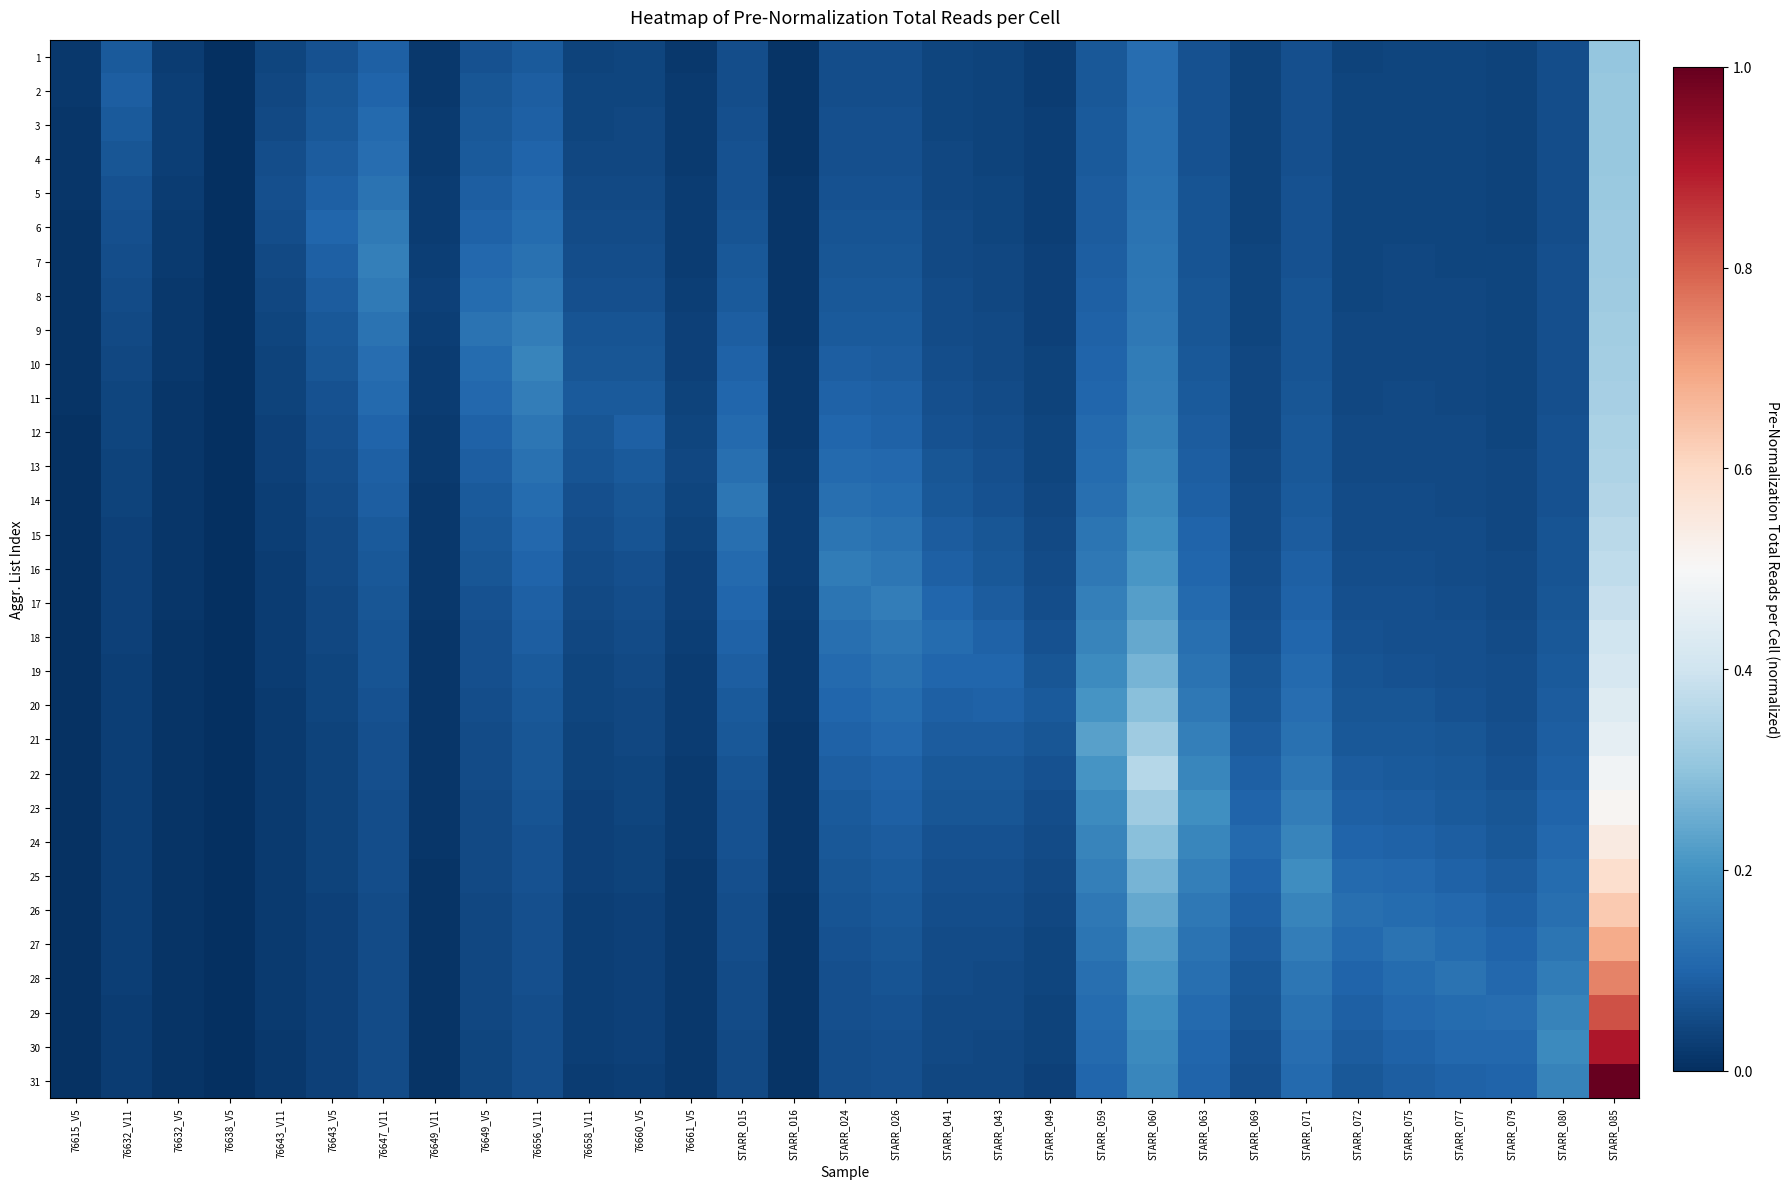

Reading right to left, extract all data points from this chart.

1: STARR_085=0.3	STARR_080=0.1	STARR_079=0.0	STARR_077=0.0	STARR_075=0.0	STARR_072=0.0	STARR_071=0.1	STARR_069=0.0	STARR_063=0.1	STARR_060=0.1	STARR_059=0.1	STARR_049=0.0	STARR_043=0.0	STARR_041=0.0	STARR_026=0.1	STARR_024=0.1	STARR_016=0.0	STARR_015=0.1	76661_V5=0.0	76660_V5=0.0	76658_V11=0.0	76656_V11=0.1	76649_V5=0.1	76649_V11=0.0	76647_V11=0.1	76643_V5=0.1	76643_V11=0.0	76638_V5=0.0	76632_V5=0.0	76632_V11=0.1	76615_V5=0.0
2: STARR_085=0.3	STARR_080=0.1	STARR_079=0.0	STARR_077=0.0	STARR_075=0.0	STARR_072=0.0	STARR_071=0.1	STARR_069=0.0	STARR_063=0.1	STARR_060=0.1	STARR_059=0.1	STARR_049=0.0	STARR_043=0.0	STARR_041=0.0	STARR_026=0.1	STARR_024=0.1	STARR_016=0.0	STARR_015=0.1	76661_V5=0.0	76660_V5=0.0	76658_V11=0.0	76656_V11=0.1	76649_V5=0.1	76649_V11=0.0	76647_V11=0.1	76643_V5=0.1	76643_V11=0.0	76638_V5=0.0	76632_V5=0.0	76632_V11=0.1	76615_V5=0.0
3: STARR_085=0.3	STARR_080=0.1	STARR_079=0.0	STARR_077=0.0	STARR_075=0.0	STARR_072=0.0	STARR_071=0.1	STARR_069=0.0	STARR_063=0.1	STARR_060=0.1	STARR_059=0.1	STARR_049=0.0	STARR_043=0.0	STARR_041=0.0	STARR_026=0.1	STARR_024=0.1	STARR_016=0.0	STARR_015=0.1	76661_V5=0.0	76660_V5=0.0	76658_V11=0.0	76656_V11=0.1	76649_V5=0.1	76649_V11=0.0	76647_V11=0.1	76643_V5=0.1	76643_V11=0.1	76638_V5=0.0	76632_V5=0.0	76632_V11=0.1	76615_V5=0.0
4: STARR_085=0.3	STARR_080=0.1	STARR_079=0.0	STARR_077=0.0	STARR_075=0.0	STARR_072=0.0	STARR_071=0.1	STARR_069=0.0	STARR_063=0.1	STARR_060=0.1	STARR_059=0.1	STARR_049=0.0	STARR_043=0.0	STARR_041=0.0	STARR_026=0.1	STARR_024=0.1	STARR_016=0.0	STARR_015=0.1	76661_V5=0.0	76660_V5=0.0	76658_V11=0.0	76656_V11=0.1	76649_V5=0.1	76649_V11=0.0	76647_V11=0.1	76643_V5=0.1	76643_V11=0.1	76638_V5=0.0	76632_V5=0.0	76632_V11=0.1	76615_V5=0.0
5: STARR_085=0.3	STARR_080=0.1	STARR_079=0.0	STARR_077=0.0	STARR_075=0.0	STARR_072=0.0	STARR_071=0.1	STARR_069=0.0	STARR_063=0.1	STARR_060=0.1	STARR_059=0.1	STARR_049=0.0	STARR_043=0.0	STARR_041=0.0	STARR_026=0.1	STARR_024=0.1	STARR_016=0.0	STARR_015=0.1	76661_V5=0.0	76660_V5=0.0	76658_V11=0.0	76656_V11=0.1	76649_V5=0.1	76649_V11=0.0	76647_V11=0.1	76643_V5=0.1	76643_V11=0.1	76638_V5=0.0	76632_V5=0.0	76632_V11=0.1	76615_V5=0.0
6: STARR_085=0.3	STARR_080=0.1	STARR_079=0.0	STARR_077=0.0	STARR_075=0.0	STARR_072=0.0	STARR_071=0.1	STARR_069=0.0	STARR_063=0.1	STARR_060=0.1	STARR_059=0.1	STARR_049=0.0	STARR_043=0.0	STARR_041=0.0	STARR_026=0.1	STARR_024=0.1	STARR_016=0.0	STARR_015=0.1	76661_V5=0.0	76660_V5=0.1	76658_V11=0.1	76656_V11=0.1	76649_V5=0.1	76649_V11=0.0	76647_V11=0.1	76643_V5=0.1	76643_V11=0.1	76638_V5=0.0	76632_V5=0.0	76632_V11=0.1	76615_V5=0.0
7: STARR_085=0.3	STARR_080=0.1	STARR_079=0.0	STARR_077=0.0	STARR_075=0.0	STARR_072=0.0	STARR_071=0.1	STARR_069=0.0	STARR_063=0.1	STARR_060=0.1	STARR_059=0.1	STARR_049=0.0	STARR_043=0.0	STARR_041=0.0	STARR_026=0.1	STARR_024=0.1	STARR_016=0.0	STARR_015=0.1	76661_V5=0.0	76660_V5=0.1	76658_V11=0.1	76656_V11=0.1	76649_V5=0.1	76649_V11=0.0	76647_V11=0.2	76643_V5=0.1	76643_V11=0.1	76638_V5=0.0	76632_V5=0.0	76632_V11=0.1	76615_V5=0.0
8: STARR_085=0.3	STARR_080=0.1	STARR_079=0.0	STARR_077=0.0	STARR_075=0.0	STARR_072=0.0	STARR_071=0.1	STARR_069=0.0	STARR_063=0.1	STARR_060=0.1	STARR_059=0.1	STARR_049=0.0	STARR_043=0.0	STARR_041=0.1	STARR_026=0.1	STARR_024=0.1	STARR_016=0.0	STARR_015=0.1	76661_V5=0.0	76660_V5=0.1	76658_V11=0.1	76656_V11=0.1	76649_V5=0.1	76649_V11=0.0	76647_V11=0.1	76643_V5=0.1	76643_V11=0.0	76638_V5=0.0	76632_V5=0.0	76632_V11=0.1	76615_V5=0.0
9: STARR_085=0.3	STARR_080=0.1	STARR_079=0.0	STARR_077=0.0	STARR_075=0.0	STARR_072=0.0	STARR_071=0.1	STARR_069=0.0	STARR_063=0.1	STARR_060=0.1	STARR_059=0.1	STARR_049=0.0	STARR_043=0.0	STARR_041=0.1	STARR_026=0.1	STARR_024=0.1	STARR_016=0.0	STARR_015=0.1	76661_V5=0.0	76660_V5=0.1	76658_V11=0.1	76656_V11=0.2	76649_V5=0.1	76649_V11=0.0	76647_V11=0.1	76643_V5=0.1	76643_V11=0.0	76638_V5=0.0	76632_V5=0.0	76632_V11=0.0	76615_V5=0.0
10: STARR_085=0.3	STARR_080=0.1	STARR_079=0.0	STARR_077=0.0	STARR_075=0.0	STARR_072=0.0	STARR_071=0.1	STARR_069=0.0	STARR_063=0.1	STARR_060=0.1	STARR_059=0.1	STARR_049=0.0	STARR_043=0.1	STARR_041=0.1	STARR_026=0.1	STARR_024=0.1	STARR_016=0.0	STARR_015=0.1	76661_V5=0.0	76660_V5=0.1	76658_V11=0.1	76656_V11=0.2	76649_V5=0.1	76649_V11=0.0	76647_V11=0.1	76643_V5=0.1	76643_V11=0.0	76638_V5=0.0	76632_V5=0.0	76632_V11=0.0	76615_V5=0.0
11: STARR_085=0.3	STARR_080=0.1	STARR_079=0.0	STARR_077=0.0	STARR_075=0.0	STARR_072=0.0	STARR_071=0.1	STARR_069=0.0	STARR_063=0.1	STARR_060=0.2	STARR_059=0.1	STARR_049=0.0	STARR_043=0.1	STARR_041=0.1	STARR_026=0.1	STARR_024=0.1	STARR_016=0.0	STARR_015=0.1	76661_V5=0.0	76660_V5=0.1	76658_V11=0.1	76656_V11=0.2	76649_V5=0.1	76649_V11=0.0	76647_V11=0.1	76643_V5=0.1	76643_V11=0.0	76638_V5=0.0	76632_V5=0.0	76632_V11=0.0	76615_V5=0.0
12: STARR_085=0.3	STARR_080=0.1	STARR_079=0.0	STARR_077=0.0	STARR_075=0.0	STARR_072=0.0	STARR_071=0.1	STARR_069=0.0	STARR_063=0.1	STARR_060=0.2	STARR_059=0.1	STARR_049=0.0	STARR_043=0.1	STARR_041=0.1	STARR_026=0.1	STARR_024=0.1	STARR_016=0.0	STARR_015=0.1	76661_V5=0.0	76660_V5=0.1	76658_V11=0.1	76656_V11=0.1	76649_V5=0.1	76649_V11=0.0	76647_V11=0.1	76643_V5=0.1	76643_V11=0.0	76638_V5=0.0	76632_V5=0.0	76632_V11=0.0	76615_V5=0.0
13: STARR_085=0.3	STARR_080=0.1	STARR_079=0.0	STARR_077=0.0	STARR_075=0.1	STARR_072=0.0	STARR_071=0.1	STARR_069=0.0	STARR_063=0.1	STARR_060=0.2	STARR_059=0.1	STARR_049=0.0	STARR_043=0.1	STARR_041=0.1	STARR_026=0.1	STARR_024=0.1	STARR_016=0.0	STARR_015=0.1	76661_V5=0.0	76660_V5=0.1	76658_V11=0.1	76656_V11=0.1	76649_V5=0.1	76649_V11=0.0	76647_V11=0.1	76643_V5=0.1	76643_V11=0.0	76638_V5=0.0	76632_V5=0.0	76632_V11=0.0	76615_V5=0.0
14: STARR_085=0.4	STARR_080=0.1	STARR_079=0.0	STARR_077=0.0	STARR_075=0.1	STARR_072=0.1	STARR_071=0.1	STARR_069=0.1	STARR_063=0.1	STARR_060=0.2	STARR_059=0.1	STARR_049=0.0	STARR_043=0.1	STARR_041=0.1	STARR_026=0.1	STARR_024=0.1	STARR_016=0.0	STARR_015=0.1	76661_V5=0.0	76660_V5=0.1	76658_V11=0.1	76656_V11=0.1	76649_V5=0.1	76649_V11=0.0	76647_V11=0.1	76643_V5=0.1	76643_V11=0.0	76638_V5=0.0	76632_V5=0.0	76632_V11=0.0	76615_V5=0.0
15: STARR_085=0.4	STARR_080=0.1	STARR_079=0.0	STARR_077=0.1	STARR_075=0.1	STARR_072=0.1	STARR_071=0.1	STARR_069=0.1	STARR_063=0.1	STARR_060=0.2	STARR_059=0.1	STARR_049=0.0	STARR_043=0.1	STARR_041=0.1	STARR_026=0.1	STARR_024=0.1	STARR_016=0.0	STARR_015=0.1	76661_V5=0.0	76660_V5=0.1	76658_V11=0.1	76656_V11=0.1	76649_V5=0.1	76649_V11=0.0	76647_V11=0.1	76643_V5=0.0	76643_V11=0.0	76638_V5=0.0	76632_V5=0.0	76632_V11=0.0	76615_V5=0.0
16: STARR_085=0.4	STARR_080=0.1	STARR_079=0.0	STARR_077=0.1	STARR_075=0.1	STARR_072=0.1	STARR_071=0.1	STARR_069=0.1	STARR_063=0.1	STARR_060=0.2	STARR_059=0.1	STARR_049=0.1	STARR_043=0.1	STARR_041=0.1	STARR_026=0.1	STARR_024=0.1	STARR_016=0.0	STARR_015=0.1	76661_V5=0.0	76660_V5=0.1	76658_V11=0.1	76656_V11=0.1	76649_V5=0.1	76649_V11=0.0	76647_V11=0.1	76643_V5=0.0	76643_V11=0.0	76638_V5=0.0	76632_V5=0.0	76632_V11=0.0	76615_V5=0.0
17: STARR_085=0.4	STARR_080=0.1	STARR_079=0.1	STARR_077=0.1	STARR_075=0.1	STARR_072=0.1	STARR_071=0.1	STARR_069=0.1	STARR_063=0.1	STARR_060=0.2	STARR_059=0.2	STARR_049=0.1	STARR_043=0.1	STARR_041=0.1	STARR_026=0.2	STARR_024=0.1	STARR_016=0.0	STARR_015=0.1	76661_V5=0.0	76660_V5=0.1	76658_V11=0.0	76656_V11=0.1	76649_V5=0.1	76649_V11=0.0	76647_V11=0.1	76643_V5=0.0	76643_V11=0.0	76638_V5=0.0	76632_V5=0.0	76632_V11=0.0	76615_V5=0.0
18: STARR_085=0.4	STARR_080=0.1	STARR_079=0.1	STARR_077=0.1	STARR_075=0.1	STARR_072=0.1	STARR_071=0.1	STARR_069=0.1	STARR_063=0.1	STARR_060=0.2	STARR_059=0.2	STARR_049=0.1	STARR_043=0.1	STARR_041=0.1	STARR_026=0.1	STARR_024=0.1	STARR_016=0.0	STARR_015=0.1	76661_V5=0.0	76660_V5=0.1	76658_V11=0.0	76656_V11=0.1	76649_V5=0.1	76649_V11=0.0	76647_V11=0.1	76643_V5=0.0	76643_V11=0.0	76638_V5=0.0	76632_V5=0.0	76632_V11=0.0	76615_V5=0.0
19: STARR_085=0.4	STARR_080=0.1	STARR_079=0.1	STARR_077=0.1	STARR_075=0.1	STARR_072=0.1	STARR_071=0.1	STARR_069=0.1	STARR_063=0.1	STARR_060=0.3	STARR_059=0.2	STARR_049=0.1	STARR_043=0.1	STARR_041=0.1	STARR_026=0.1	STARR_024=0.1	STARR_016=0.0	STARR_015=0.1	76661_V5=0.0	76660_V5=0.0	76658_V11=0.0	76656_V11=0.1	76649_V5=0.1	76649_V11=0.0	76647_V11=0.1	76643_V5=0.0	76643_V11=0.0	76638_V5=0.0	76632_V5=0.0	76632_V11=0.0	76615_V5=0.0
20: STARR_085=0.4	STARR_080=0.1	STARR_079=0.1	STARR_077=0.1	STARR_075=0.1	STARR_072=0.1	STARR_071=0.1	STARR_069=0.1	STARR_063=0.1	STARR_060=0.3	STARR_059=0.2	STARR_049=0.1	STARR_043=0.1	STARR_041=0.1	STARR_026=0.1	STARR_024=0.1	STARR_016=0.0	STARR_015=0.1	76661_V5=0.0	76660_V5=0.0	76658_V11=0.0	76656_V11=0.1	76649_V5=0.1	76649_V11=0.0	76647_V11=0.1	76643_V5=0.0	76643_V11=0.0	76638_V5=0.0	76632_V5=0.0	76632_V11=0.0	76615_V5=0.0
21: STARR_085=0.5	STARR_080=0.1	STARR_079=0.1	STARR_077=0.1	STARR_075=0.1	STARR_072=0.1	STARR_071=0.1	STARR_069=0.1	STARR_063=0.2	STARR_060=0.3	STARR_059=0.2	STARR_049=0.1	STARR_043=0.1	STARR_041=0.1	STARR_026=0.1	STARR_024=0.1	STARR_016=0.0	STARR_015=0.1	76661_V5=0.0	76660_V5=0.0	76658_V11=0.0	76656_V11=0.1	76649_V5=0.1	76649_V11=0.0	76647_V11=0.1	76643_V5=0.0	76643_V11=0.0	76638_V5=0.0	76632_V5=0.0	76632_V11=0.0	76615_V5=0.0
22: STARR_085=0.5	STARR_080=0.1	STARR_079=0.1	STARR_077=0.1	STARR_075=0.1	STARR_072=0.1	STARR_071=0.1	STARR_069=0.1	STARR_063=0.2	STARR_060=0.4	STARR_059=0.2	STARR_049=0.1	STARR_043=0.1	STARR_041=0.1	STARR_026=0.1	STARR_024=0.1	STARR_016=0.0	STARR_015=0.1	76661_V5=0.0	76660_V5=0.0	76658_V11=0.0	76656_V11=0.1	76649_V5=0.1	76649_V11=0.0	76647_V11=0.1	76643_V5=0.0	76643_V11=0.0	76638_V5=0.0	76632_V5=0.0	76632_V11=0.0	76615_V5=0.0
23: STARR_085=0.5	STARR_080=0.1	STARR_079=0.1	STARR_077=0.1	STARR_075=0.1	STARR_072=0.1	STARR_071=0.2	STARR_069=0.1	STARR_063=0.2	STARR_060=0.3	STARR_059=0.2	STARR_049=0.1	STARR_043=0.1	STARR_041=0.1	STARR_026=0.1	STARR_024=0.1	STARR_016=0.0	STARR_015=0.1	76661_V5=0.0	76660_V5=0.0	76658_V11=0.0	76656_V11=0.1	76649_V5=0.0	76649_V11=0.0	76647_V11=0.1	76643_V5=0.0	76643_V11=0.0	76638_V5=0.0	76632_V5=0.0	76632_V11=0.0	76615_V5=0.0
24: STARR_085=0.5	STARR_080=0.1	STARR_079=0.1	STARR_077=0.1	STARR_075=0.1	STARR_072=0.1	STARR_071=0.2	STARR_069=0.1	STARR_063=0.2	STARR_060=0.3	STARR_059=0.2	STARR_049=0.1	STARR_043=0.1	STARR_041=0.1	STARR_026=0.1	STARR_024=0.1	STARR_016=0.0	STARR_015=0.1	76661_V5=0.0	76660_V5=0.0	76658_V11=0.0	76656_V11=0.1	76649_V5=0.0	76649_V11=0.0	76647_V11=0.1	76643_V5=0.0	76643_V11=0.0	76638_V5=0.0	76632_V5=0.0	76632_V11=0.0	76615_V5=0.0
25: STARR_085=0.6	STARR_080=0.1	STARR_079=0.1	STARR_077=0.1	STARR_075=0.1	STARR_072=0.1	STARR_071=0.2	STARR_069=0.1	STARR_063=0.2	STARR_060=0.3	STARR_059=0.2	STARR_049=0.0	STARR_043=0.1	STARR_041=0.1	STARR_026=0.1	STARR_024=0.1	STARR_016=0.0	STARR_015=0.1	76661_V5=0.0	76660_V5=0.0	76658_V11=0.0	76656_V11=0.1	76649_V5=0.0	76649_V11=0.0	76647_V11=0.1	76643_V5=0.0	76643_V11=0.0	76638_V5=0.0	76632_V5=0.0	76632_V11=0.0	76615_V5=0.0
26: STARR_085=0.6	STARR_080=0.1	STARR_079=0.1	STARR_077=0.1	STARR_075=0.1	STARR_072=0.1	STARR_071=0.2	STARR_069=0.1	STARR_063=0.1	STARR_060=0.2	STARR_059=0.1	STARR_049=0.0	STARR_043=0.1	STARR_041=0.1	STARR_026=0.1	STARR_024=0.1	STARR_016=0.0	STARR_015=0.1	76661_V5=0.0	76660_V5=0.0	76658_V11=0.0	76656_V11=0.1	76649_V5=0.0	76649_V11=0.0	76647_V11=0.1	76643_V5=0.0	76643_V11=0.0	76638_V5=0.0	76632_V5=0.0	76632_V11=0.0	76615_V5=0.0
27: STARR_085=0.7	STARR_080=0.1	STARR_079=0.1	STARR_077=0.1	STARR_075=0.1	STARR_072=0.1	STARR_071=0.2	STARR_069=0.1	STARR_063=0.1	STARR_060=0.2	STARR_059=0.1	STARR_049=0.0	STARR_043=0.1	STARR_041=0.1	STARR_026=0.1	STARR_024=0.1	STARR_016=0.0	STARR_015=0.1	76661_V5=0.0	76660_V5=0.0	76658_V11=0.0	76656_V11=0.1	76649_V5=0.0	76649_V11=0.0	76647_V11=0.1	76643_V5=0.0	76643_V11=0.0	76638_V5=0.0	76632_V5=0.0	76632_V11=0.0	76615_V5=0.0
28: STARR_085=0.7	STARR_080=0.1	STARR_079=0.1	STARR_077=0.1	STARR_075=0.1	STARR_072=0.1	STARR_071=0.1	STARR_069=0.1	STARR_063=0.1	STARR_060=0.2	STARR_059=0.1	STARR_049=0.0	STARR_043=0.1	STARR_041=0.1	STARR_026=0.1	STARR_024=0.1	STARR_016=0.0	STARR_015=0.1	76661_V5=0.0	76660_V5=0.0	76658_V11=0.0	76656_V11=0.1	76649_V5=0.0	76649_V11=0.0	76647_V11=0.1	76643_V5=0.0	76643_V11=0.0	76638_V5=0.0	76632_V5=0.0	76632_V11=0.0	76615_V5=0.0
29: STARR_085=0.8	STARR_080=0.2	STARR_079=0.1	STARR_077=0.1	STARR_075=0.1	STARR_072=0.1	STARR_071=0.1	STARR_069=0.1	STARR_063=0.1	STARR_060=0.2	STARR_059=0.1	STARR_049=0.0	STARR_043=0.0	STARR_041=0.0	STARR_026=0.1	STARR_024=0.1	STARR_016=0.0	STARR_015=0.1	76661_V5=0.0	76660_V5=0.0	76658_V11=0.0	76656_V11=0.1	76649_V5=0.0	76649_V11=0.0	76647_V11=0.1	76643_V5=0.0	76643_V11=0.0	76638_V5=0.0	76632_V5=0.0	76632_V11=0.0	76615_V5=0.0
30: STARR_085=0.9	STARR_080=0.2	STARR_079=0.1	STARR_077=0.1	STARR_075=0.1	STARR_072=0.1	STARR_071=0.1	STARR_069=0.1	STARR_063=0.1	STARR_060=0.2	STARR_059=0.1	STARR_049=0.0	STARR_043=0.0	STARR_041=0.0	STARR_026=0.1	STARR_024=0.1	STARR_016=0.0	STARR_015=0.0	76661_V5=0.0	76660_V5=0.0	76658_V11=0.0	76656_V11=0.1	76649_V5=0.0	76649_V11=0.0	76647_V11=0.1	76643_V5=0.0	76643_V11=0.0	76638_V5=0.0	76632_V5=0.0	76632_V11=0.0	76615_V5=0.0
31: STARR_085=1.0	STARR_080=0.2	STARR_079=0.1	STARR_077=0.1	STARR_075=0.1	STARR_072=0.1	STARR_071=0.1	STARR_069=0.1	STARR_063=0.1	STARR_060=0.2	STARR_059=0.1	STARR_049=0.0	STARR_043=0.0	STARR_041=0.0	STARR_026=0.1	STARR_024=0.1	STARR_016=0.0	STARR_015=0.0	76661_V5=0.0	76660_V5=0.0	76658_V11=0.0	76656_V11=0.1	76649_V5=0.0	76649_V11=0.0	76647_V11=0.1	76643_V5=0.0	76643_V11=0.0	76638_V5=0.0	76632_V5=0.0	76632_V11=0.0	76615_V5=0.0